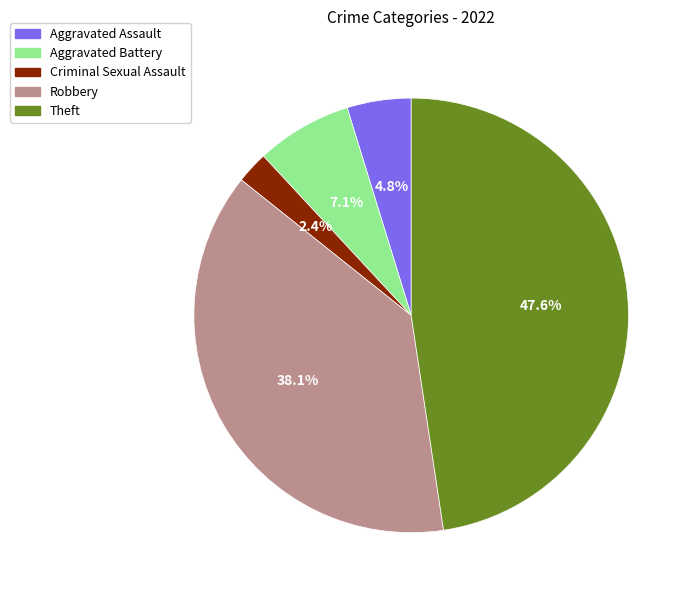

Is there a majority slice in this chart?

No